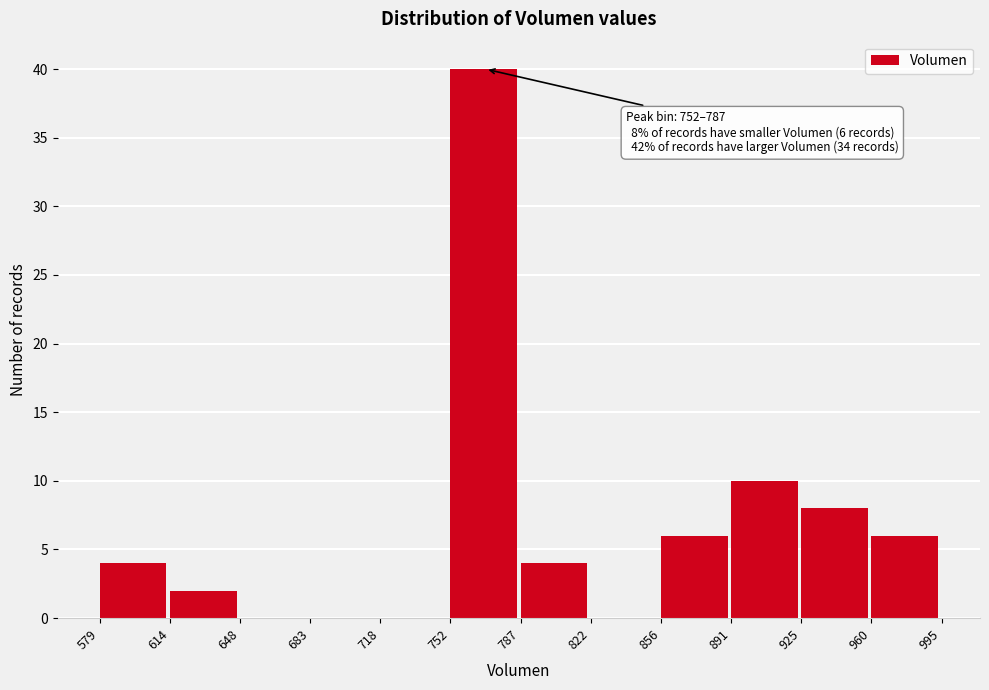

Which range on the x-axis has the tallest bar?

752 to 787